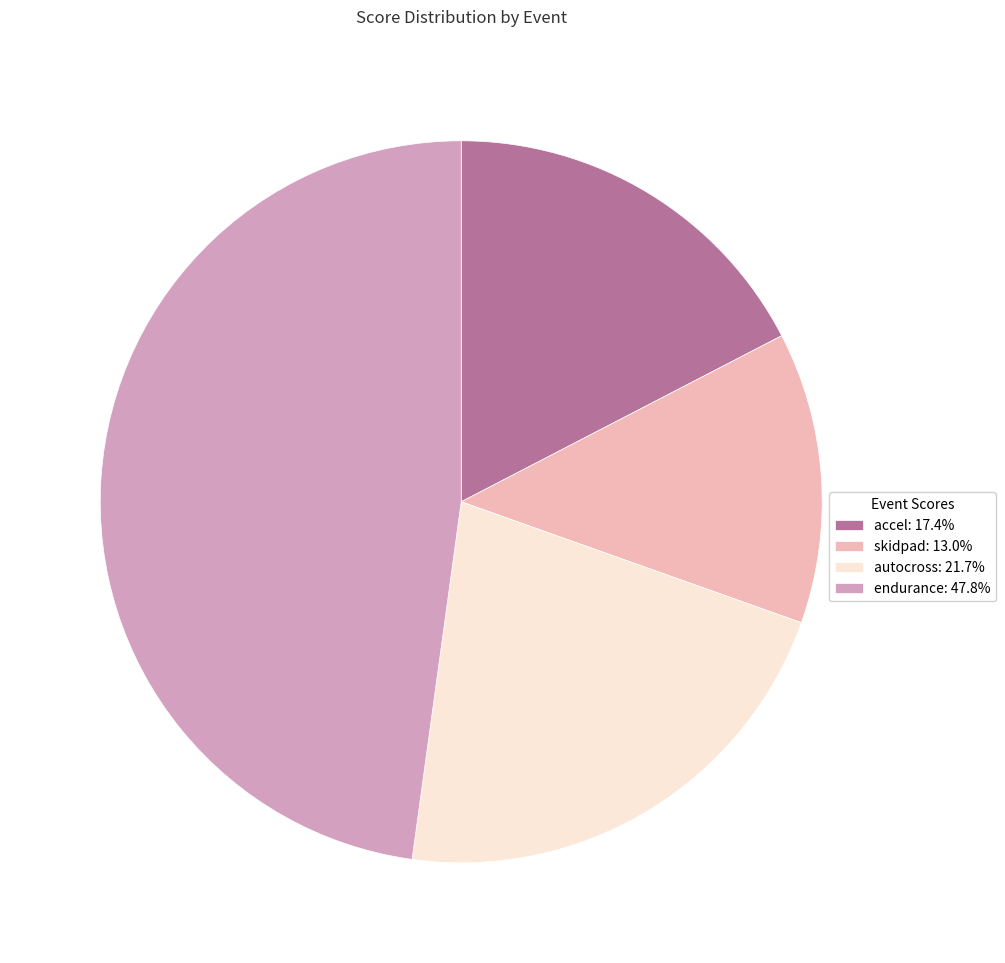

Count the number of slices in the pie.

4